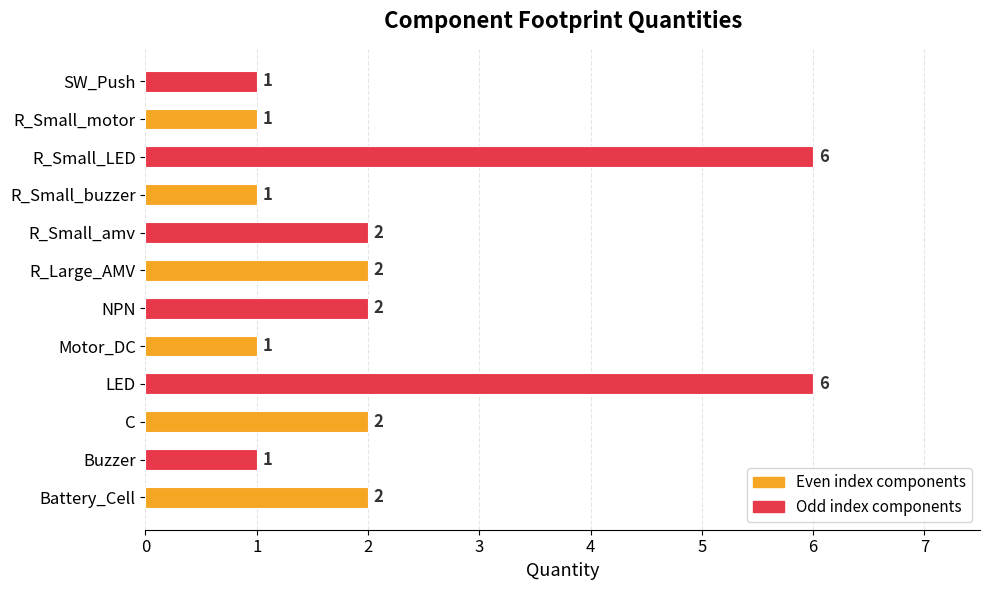

How many categories are shown in the chart?

12